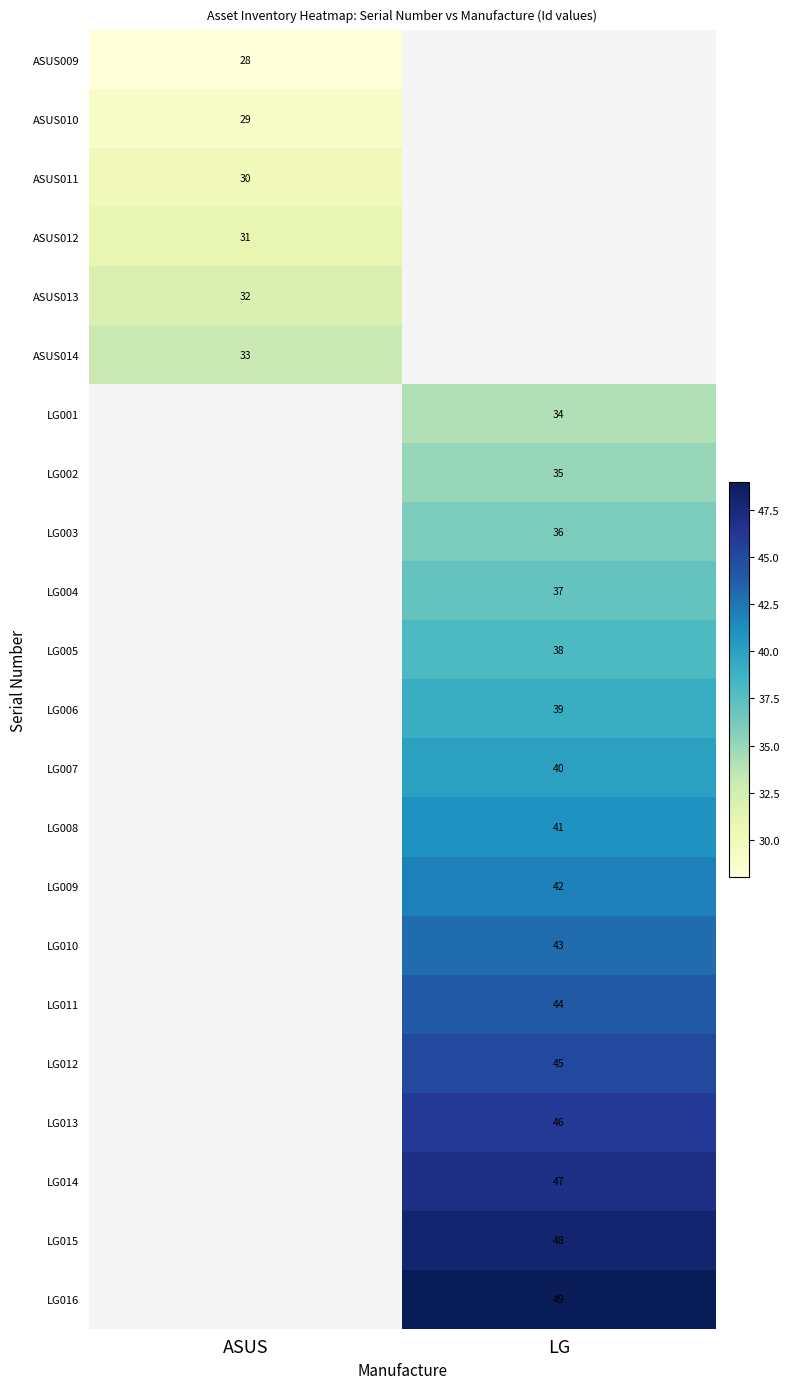

Between ASUS and LG, which is larger?

LG